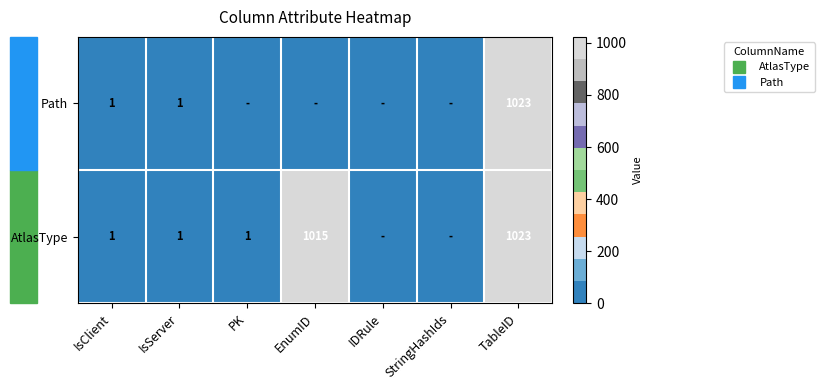

Which series has the widest spread of values?

AtlasType